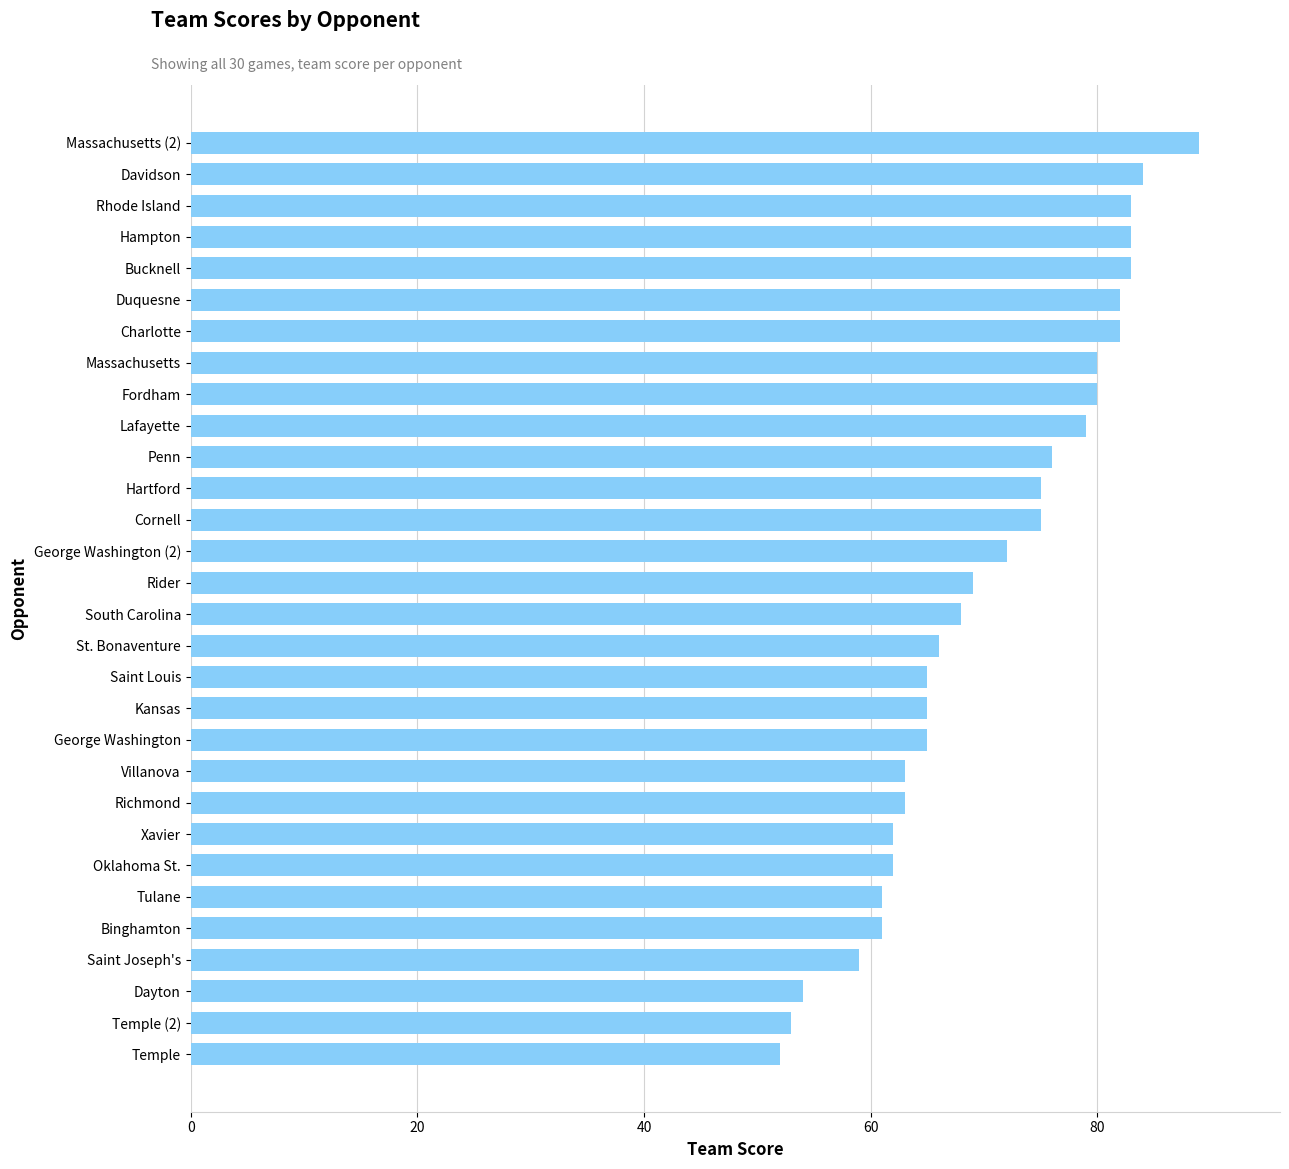

How many data points does each series have?

30